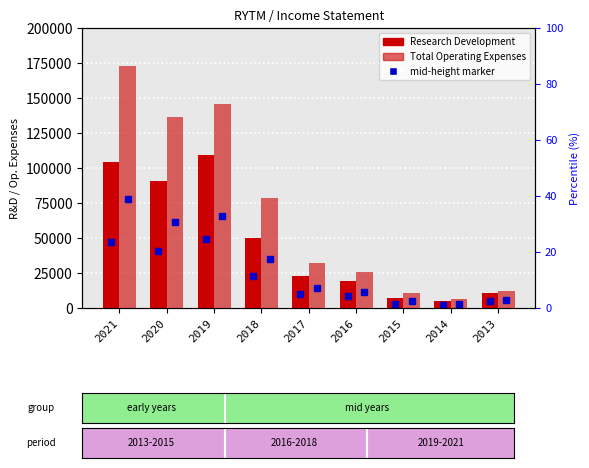

How many values in the Research Development series exceed 22900?

4